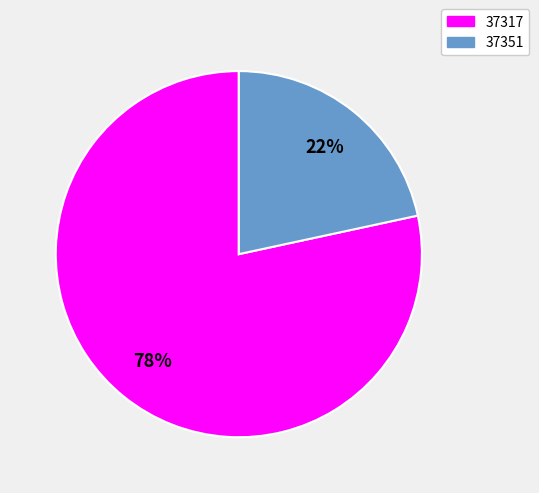

Which has a higher value, 37317 or 37351?

37317